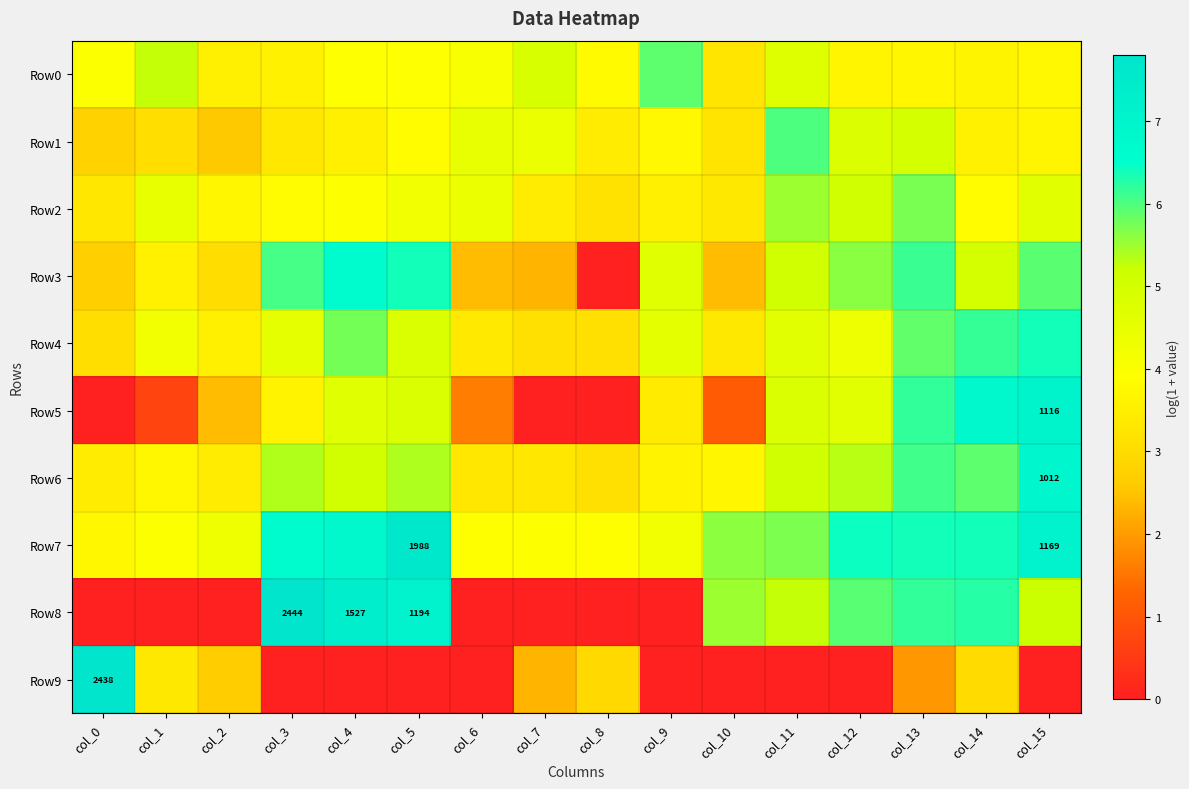

True or false: Row7 has a value of 6.2 at col_9.

False